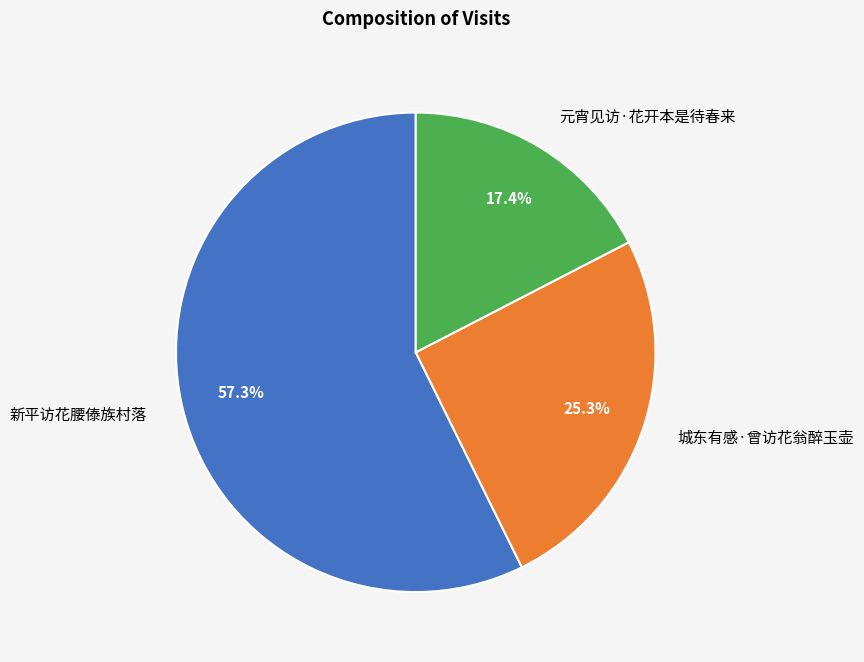

Count the number of slices in the pie.

3